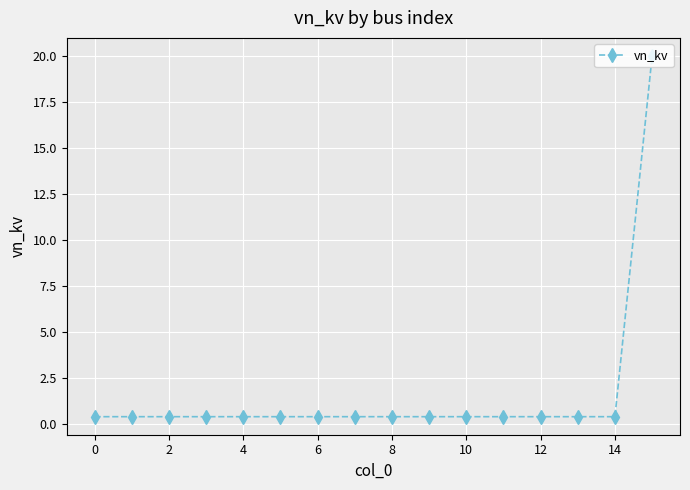

What is the maximum value shown in the chart?

20.0